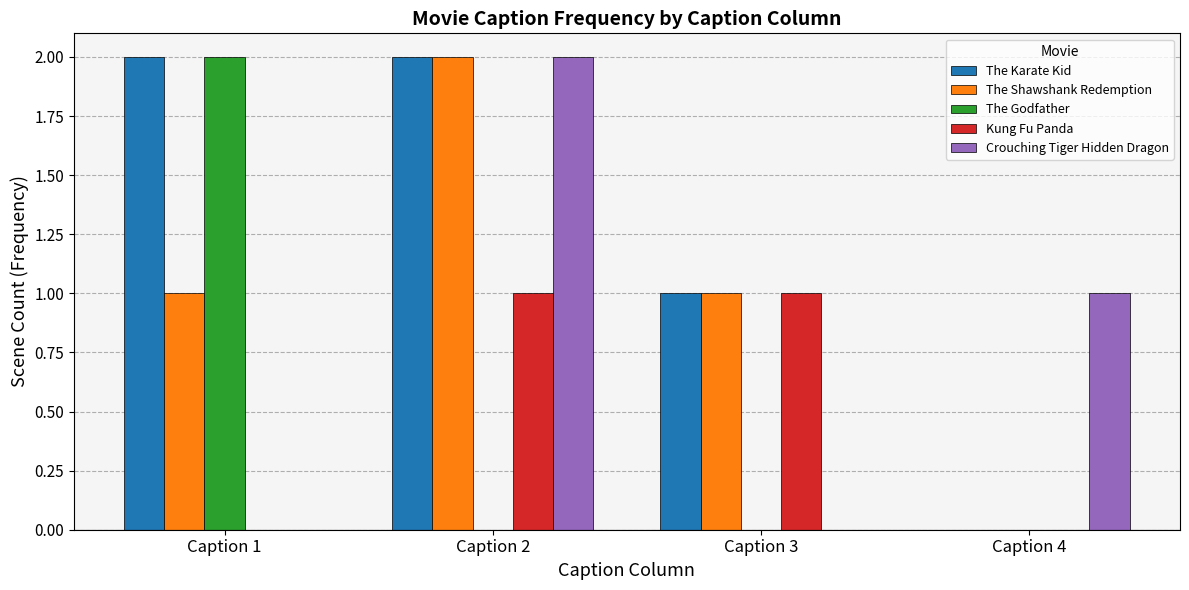

Reading left to right, transcribe all the data shown in this chart.

The Karate Kid: Caption 1=2	Caption 2=2	Caption 3=1	Caption 4=0
The Shawshank Redemption: Caption 1=1	Caption 2=2	Caption 3=1	Caption 4=0
The Godfather: Caption 1=2	Caption 2=0	Caption 3=0	Caption 4=0
Kung Fu Panda: Caption 1=0	Caption 2=1	Caption 3=1	Caption 4=0
Crouching Tiger Hidden Dragon: Caption 1=0	Caption 2=2	Caption 3=0	Caption 4=1